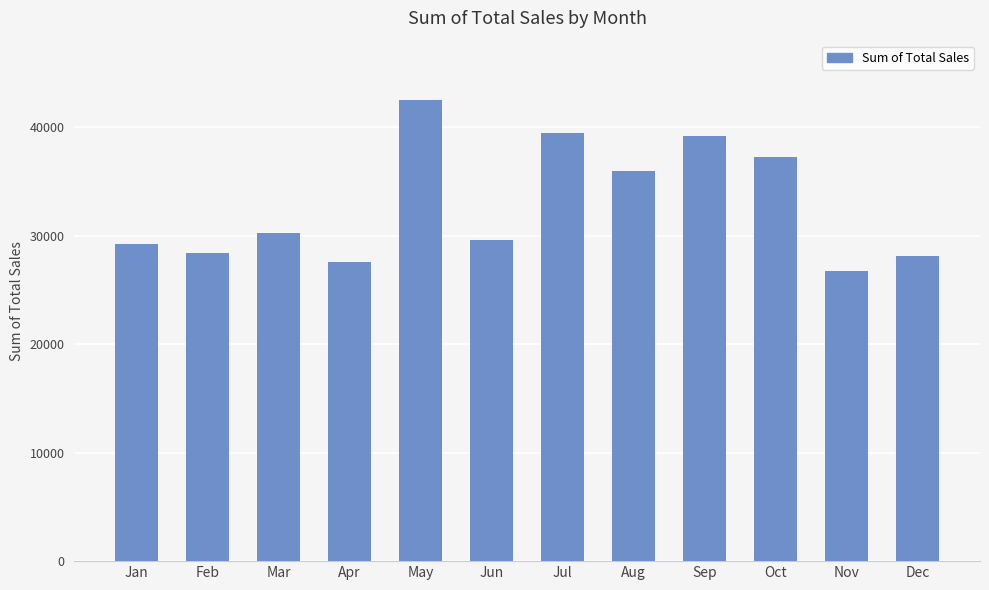

Does the chart contain stacked bars?

No